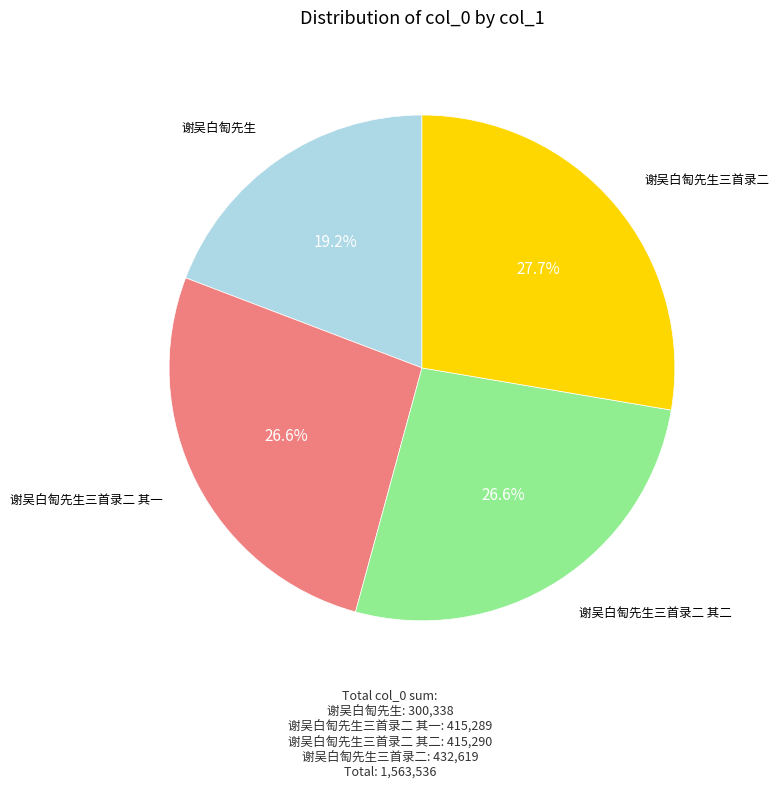

What is the smallest slice in the pie chart?

谢吴白匋先生